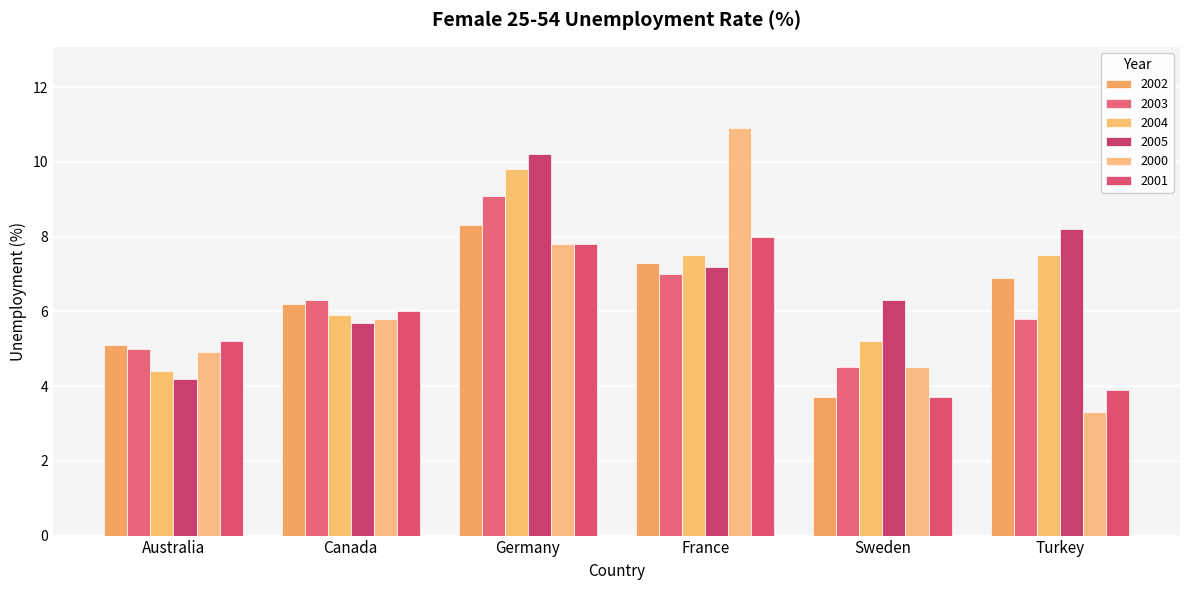

At how many categories does at least one series exceed 3?

6